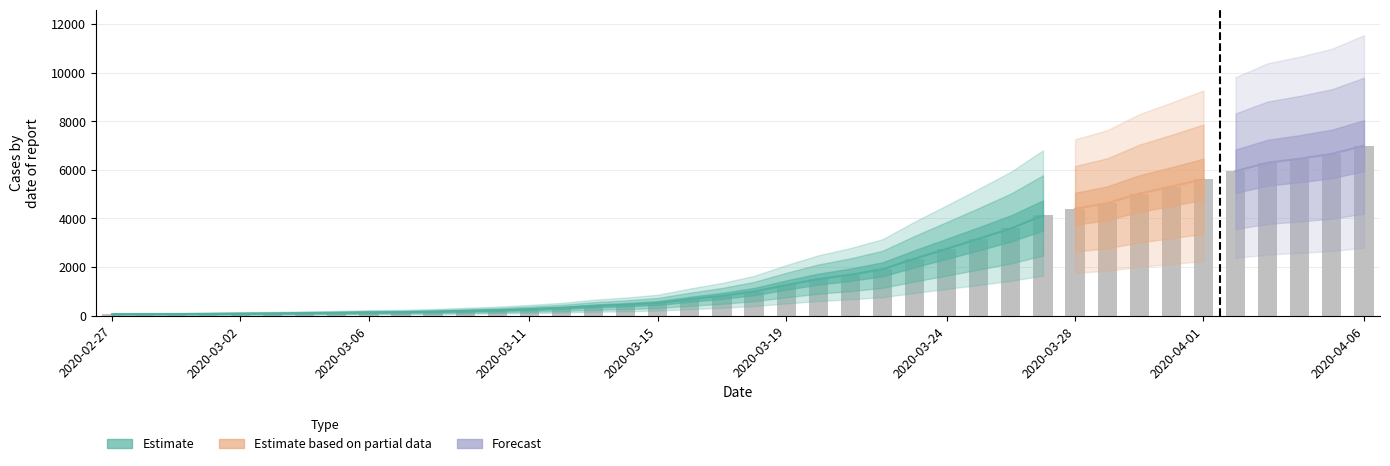

True or false: the data shows 677 at 2020-03-16.

True